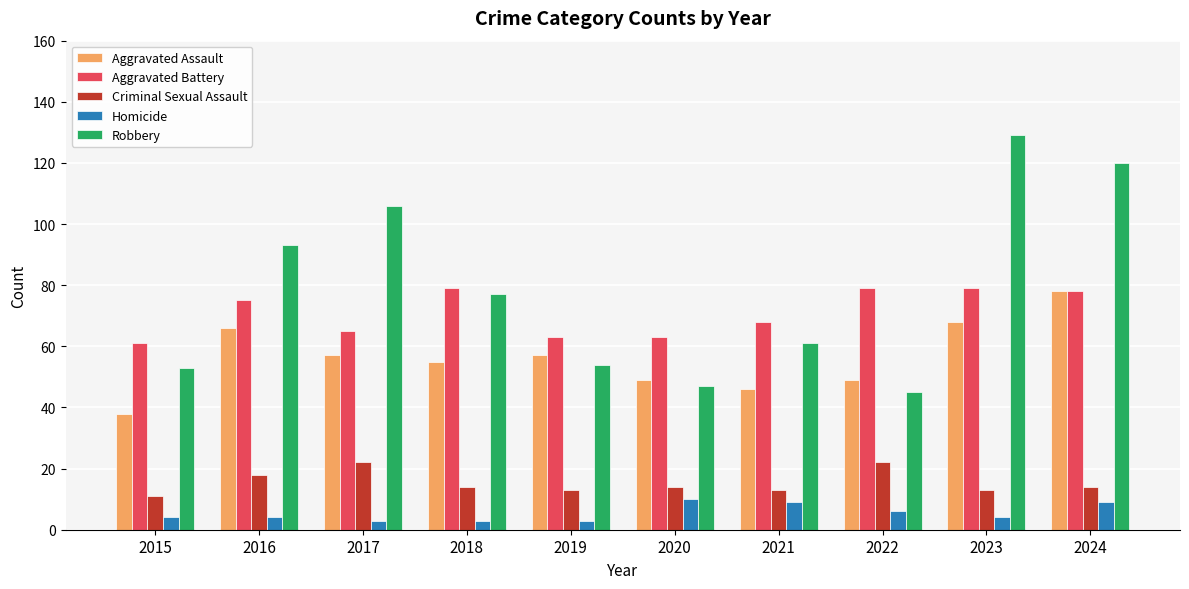

Are the bars grouped side by side (vs. stacked)?

Yes